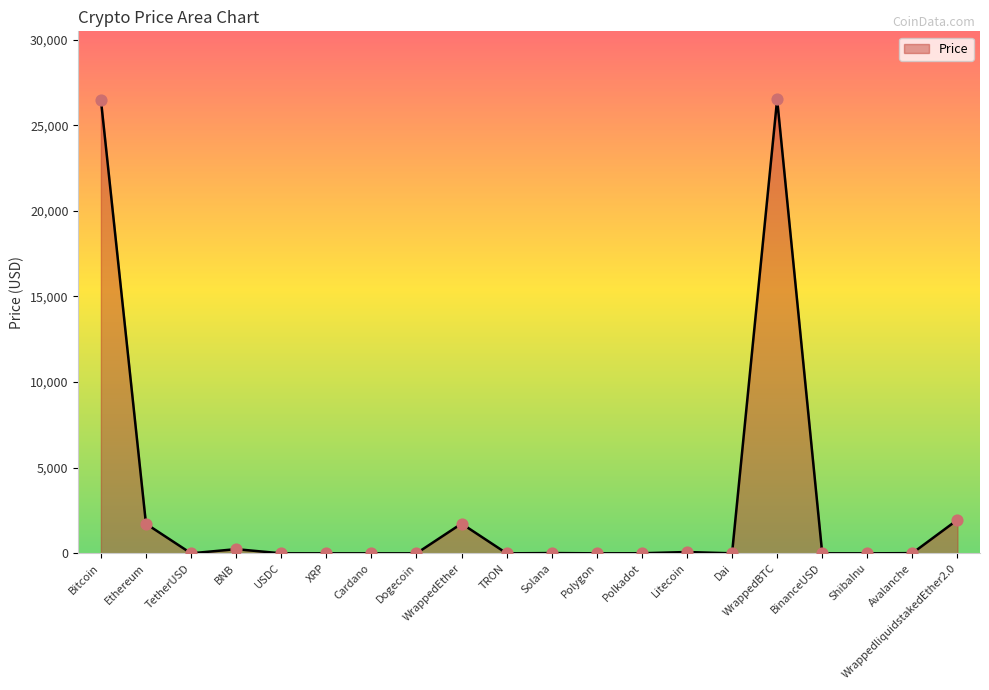

What is the maximum value shown in the chart?

26501.8